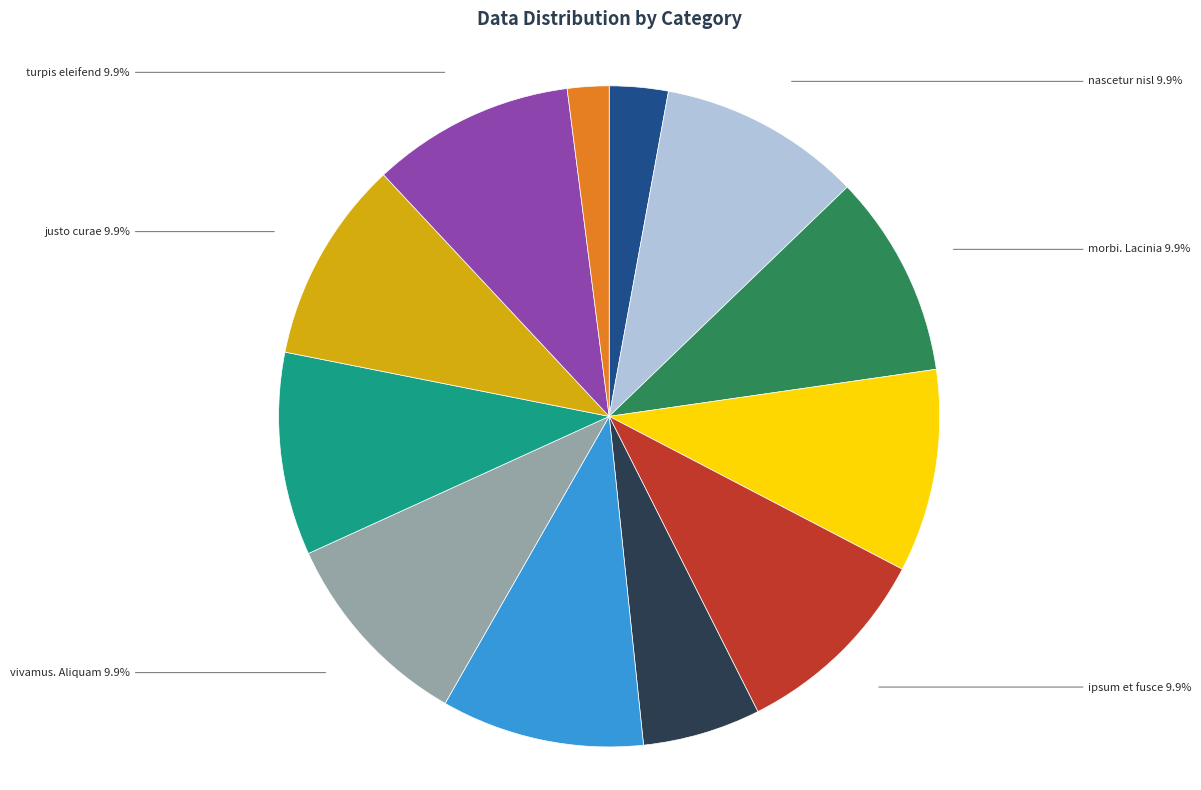

Is there a majority slice in this chart?

No